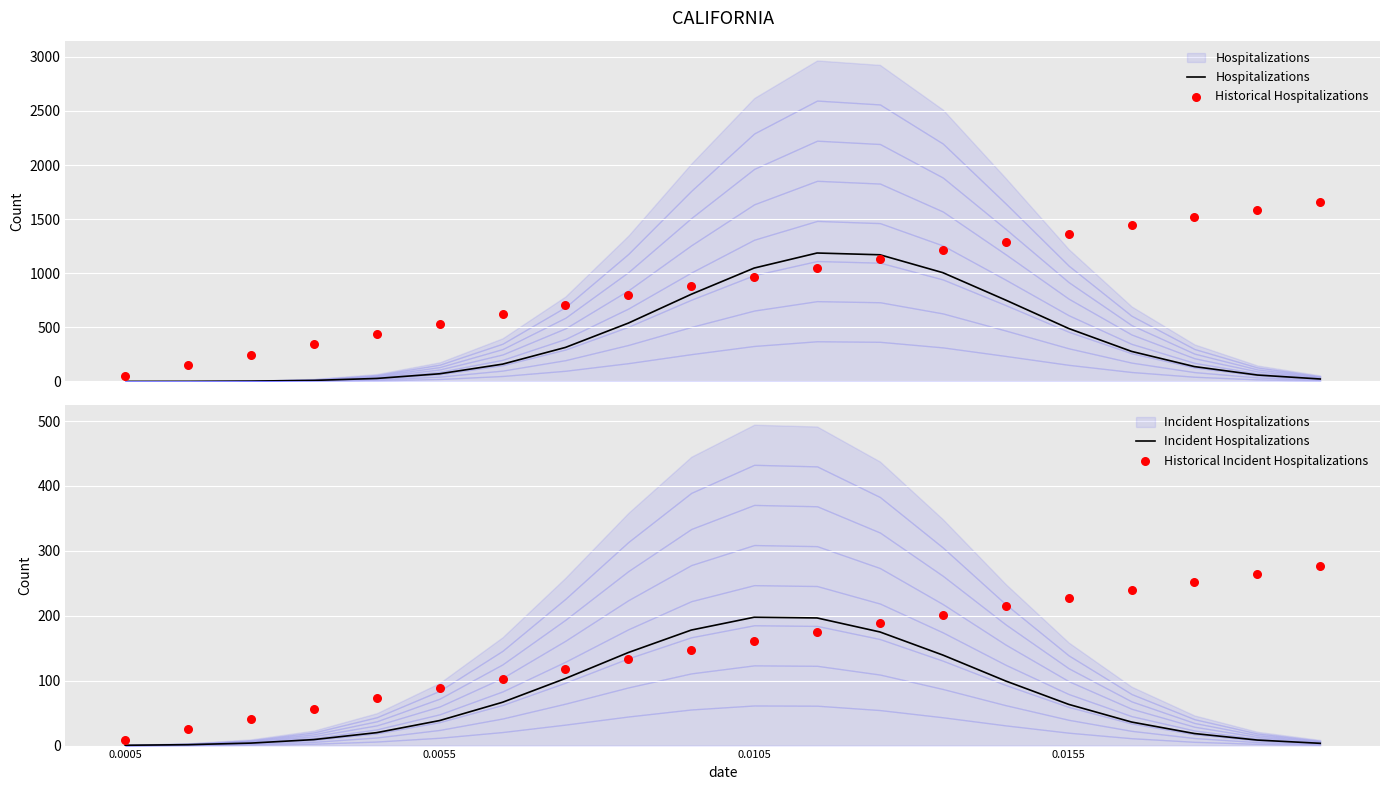

What are all the series names shown in the legend?

Hospitalizations, Historical Hospitalizations, Incident Hospitalizations, Historical Incident Hospitalizations